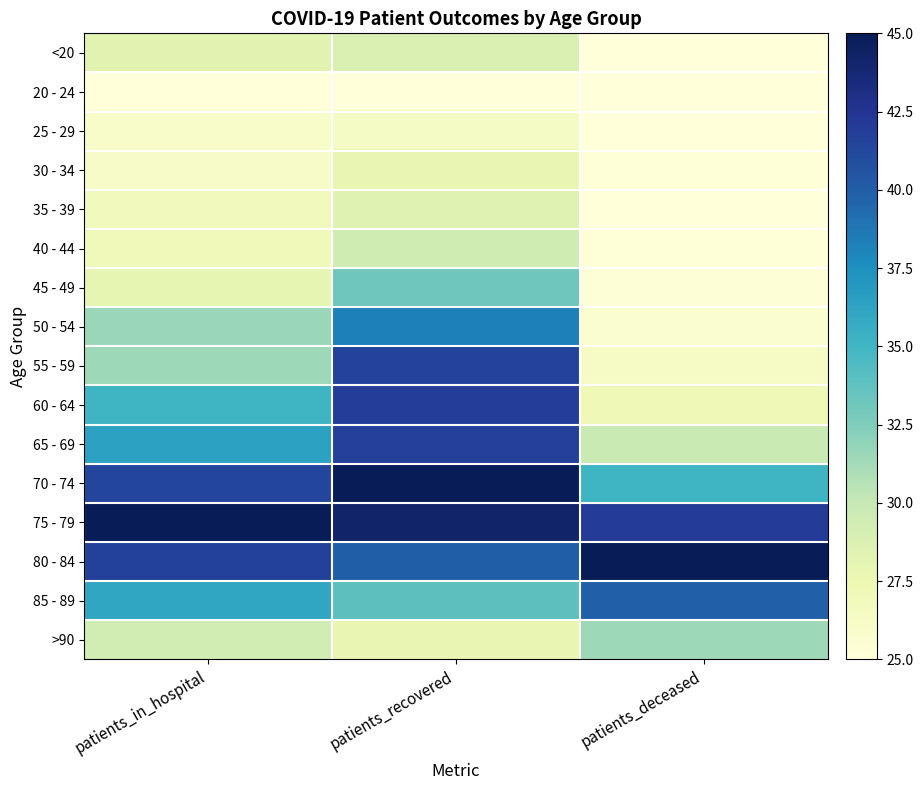

Which series changed the most between patients_in_hospital and patients_deceased?

60 - 64